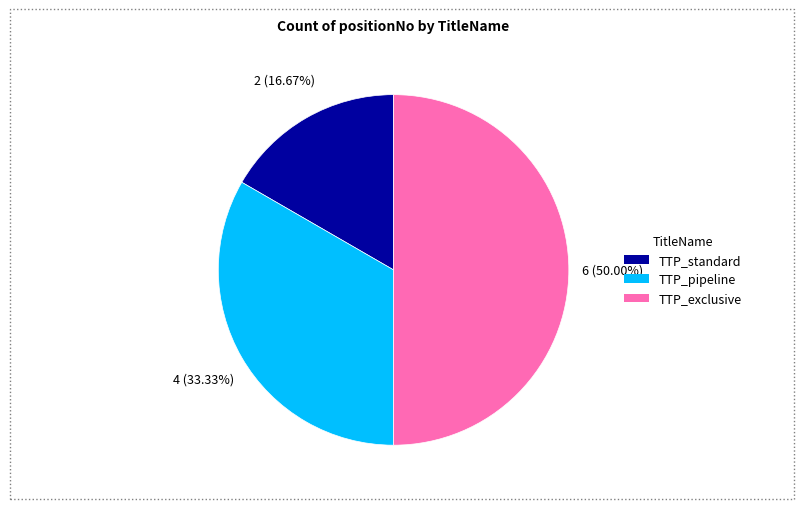

What is the smallest slice in the pie chart?

TTP_standard